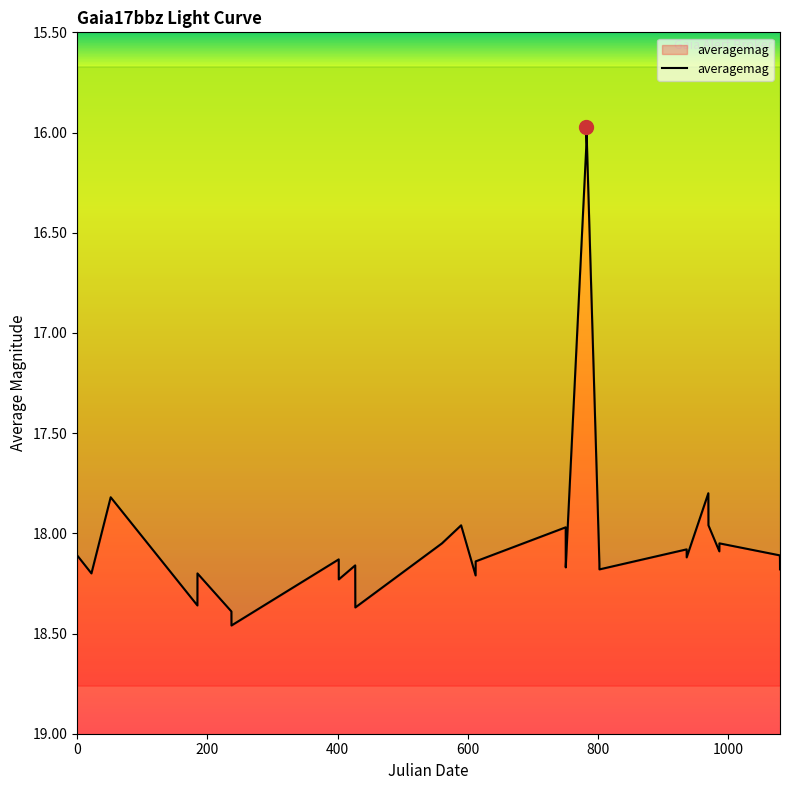

Count the number of values greater than 18.

23